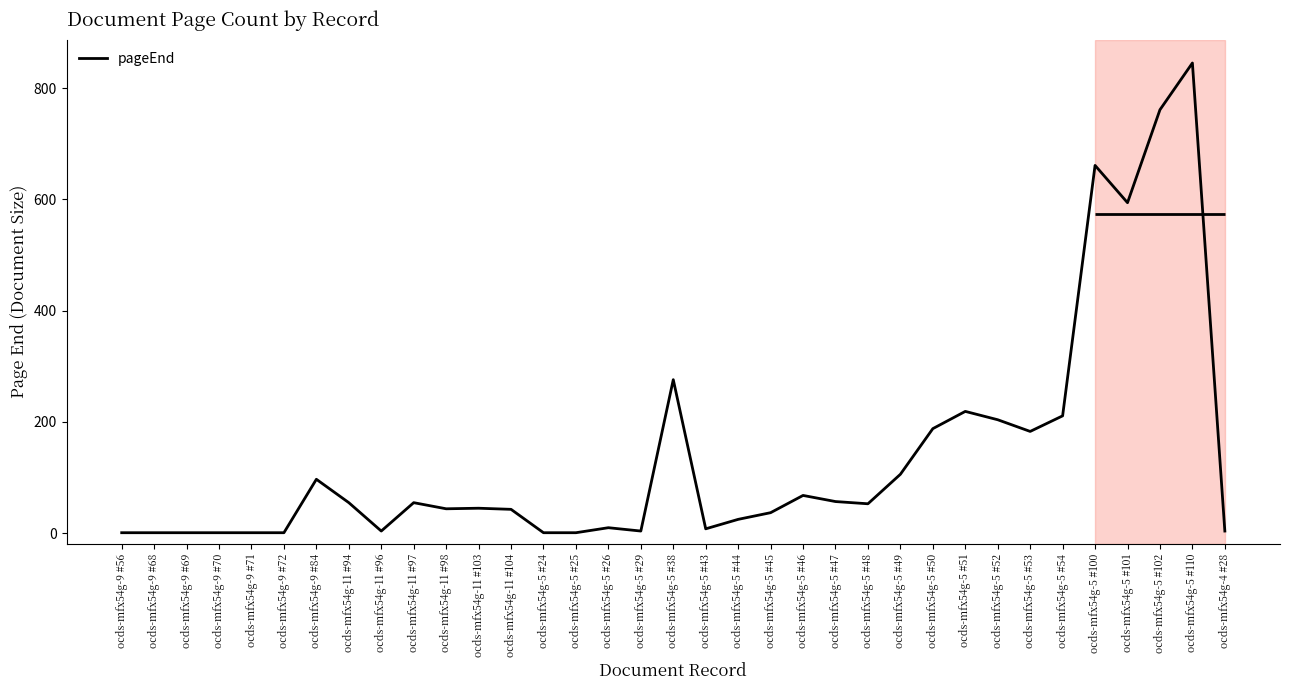

True or false: the data has more than 1 interior local peaks.

True